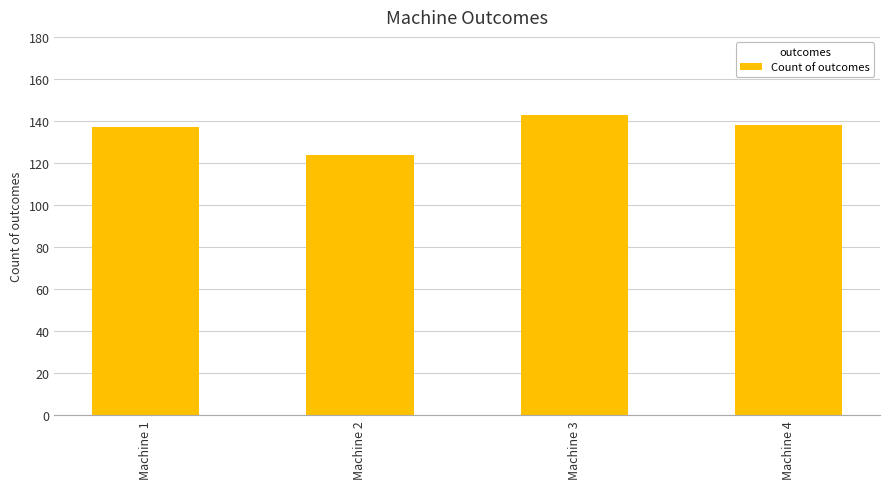

What is the sum of all values?

542